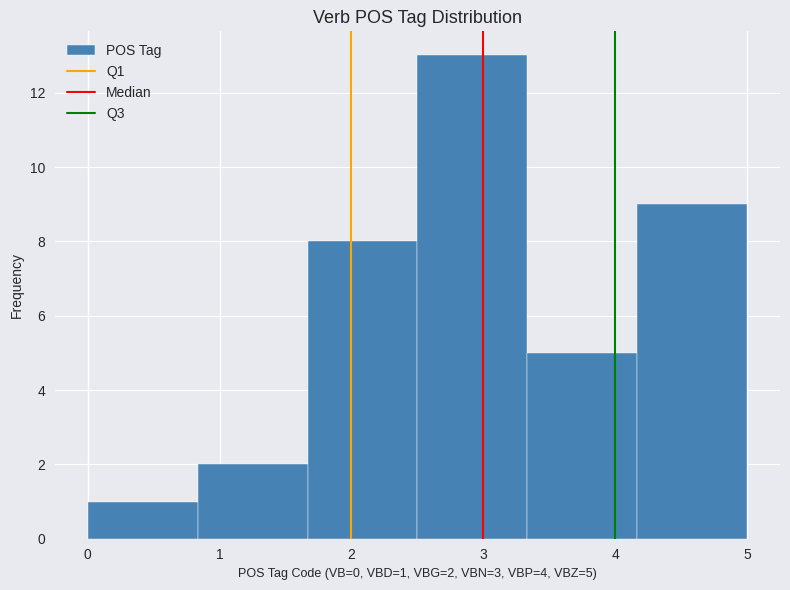

Over which range of the x-axis is the bar tallest?

2.5 to 3.3